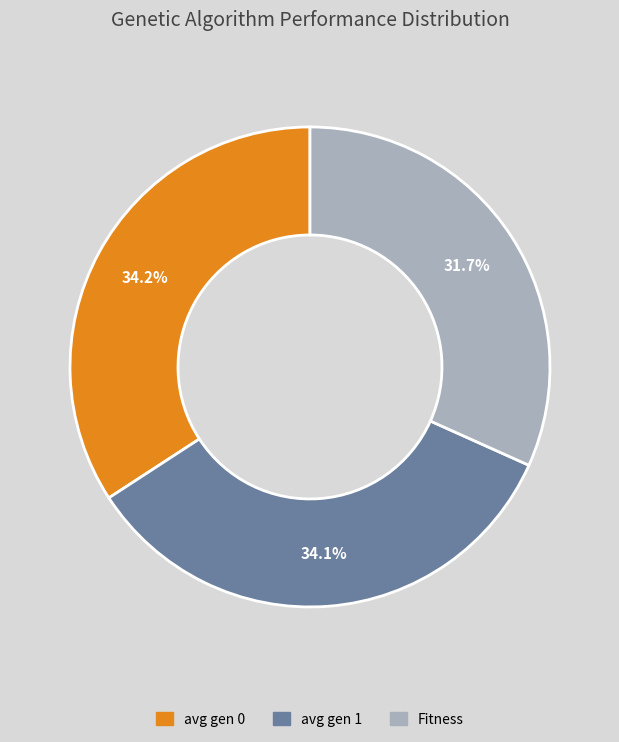

True or false: avg gen 1 accounts for 34% of the total.

True